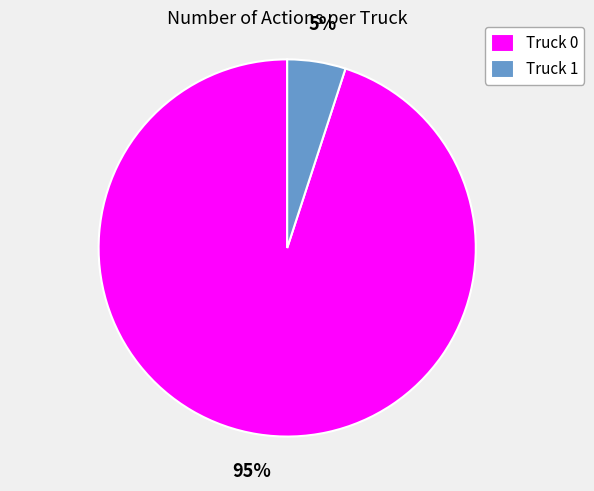

To the nearest percent, what is the average slice percentage?

50%